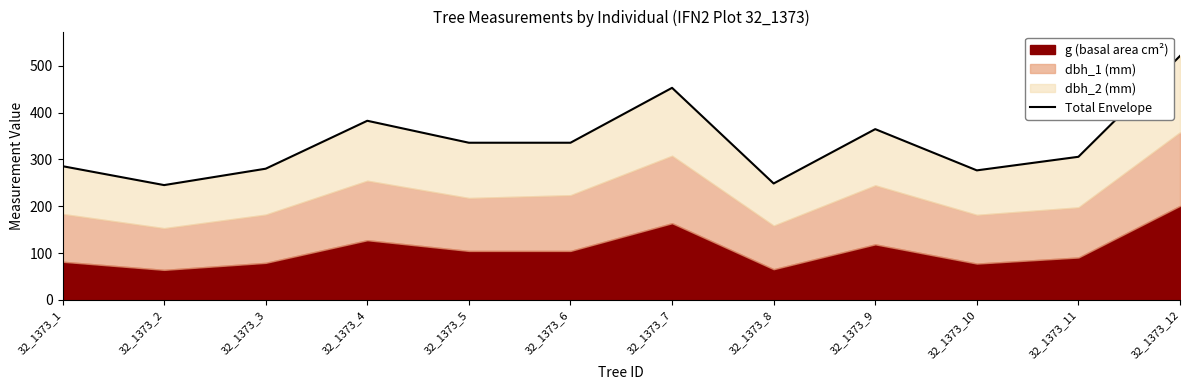

Rank the categories by value from lowest to highest.

32_1373_2, 32_1373_8, 32_1373_10, 32_1373_3, 32_1373_1, 32_1373_11, 32_1373_5, 32_1373_6, 32_1373_9, 32_1373_4, 32_1373_7, 32_1373_12